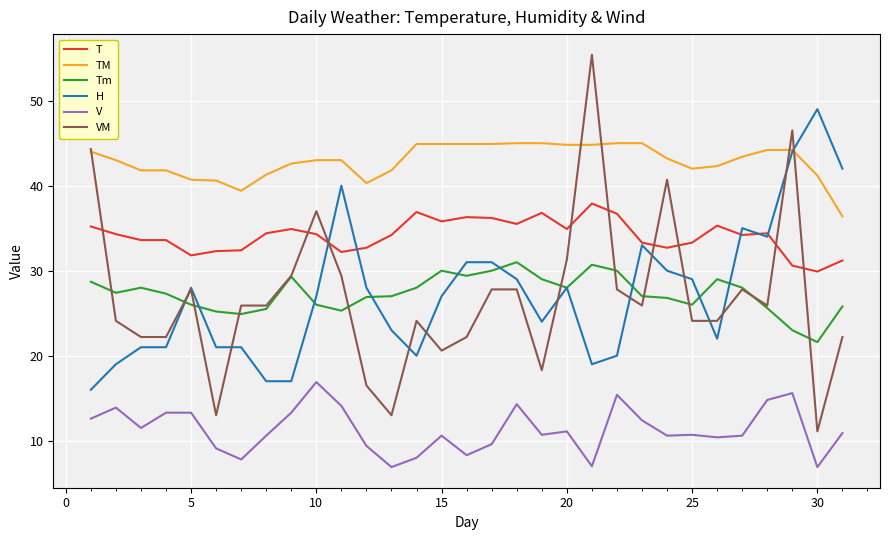

True or false: Tm and TM intersect in this chart.

False